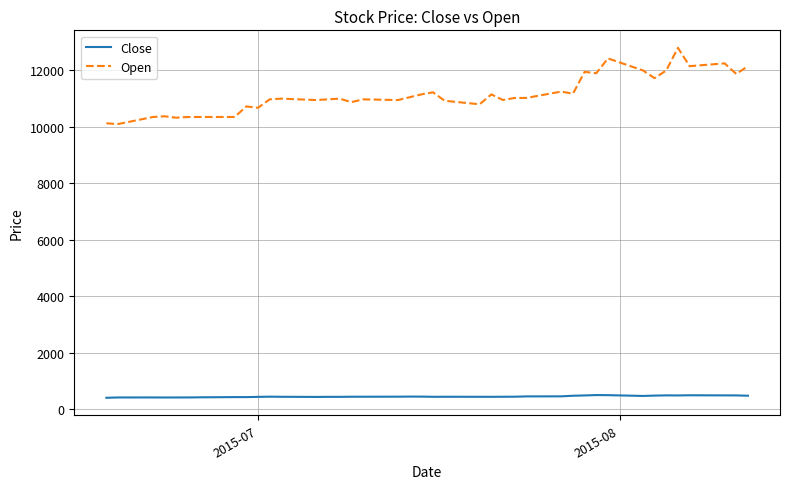

What is the difference between the maximum and minimum values in the Open series?

2700